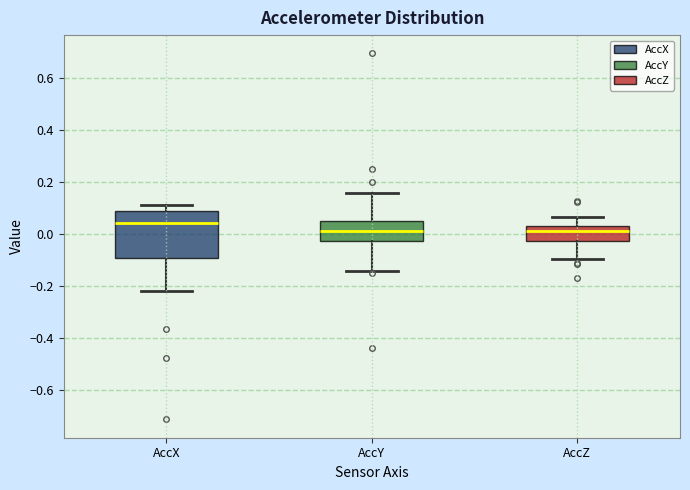

Where does the median line of the box for AccY sit on the y-axis? The values are not printed on the chart, so give them approximately, as read against the axis.

0.02